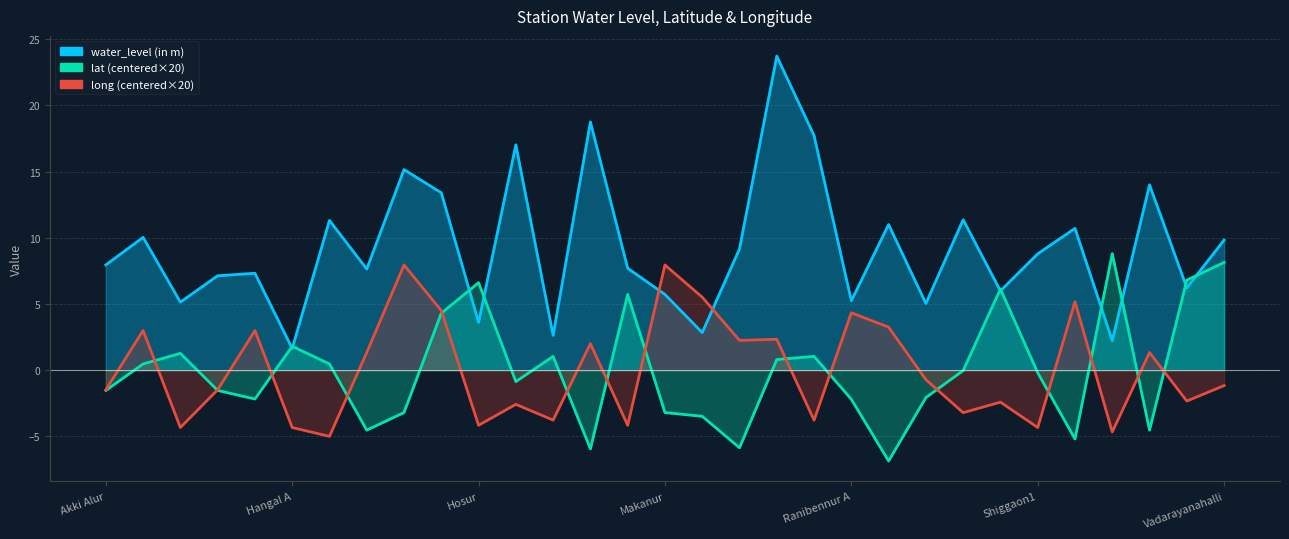

In water_level (in m), how many points are higher than both neighbors (excluding endpoints)?

11